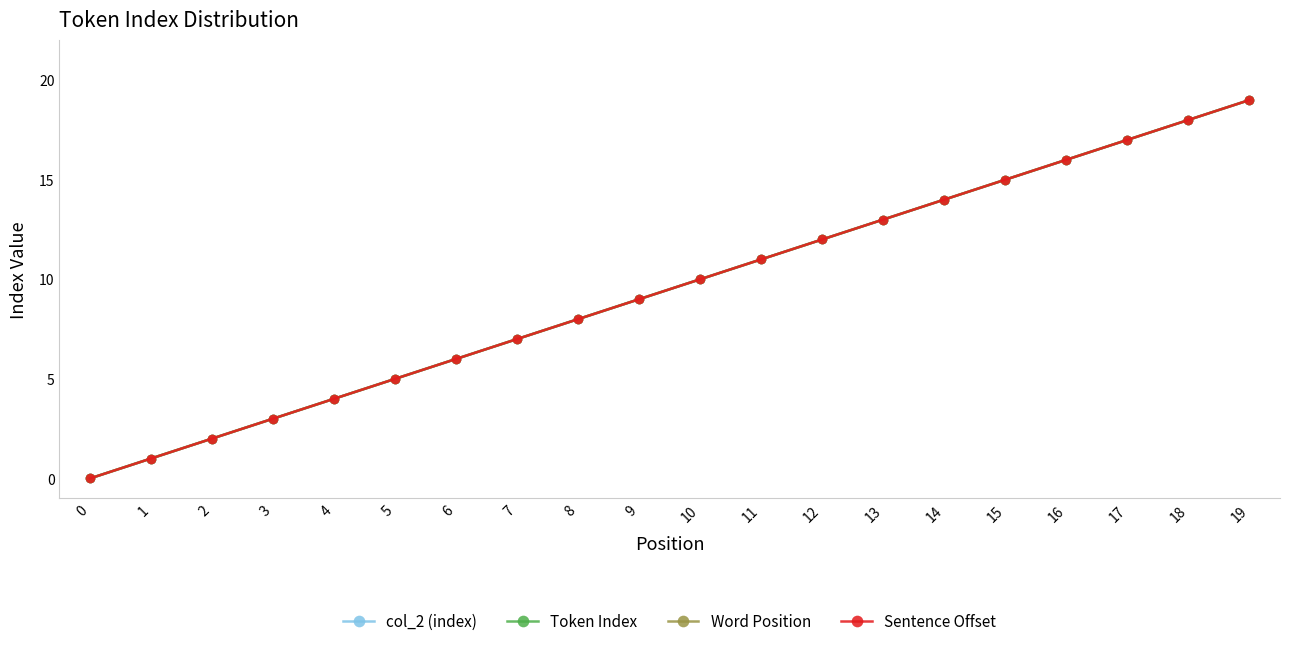

What is the sum of the col_2 (index) values at 14 and 13?

27